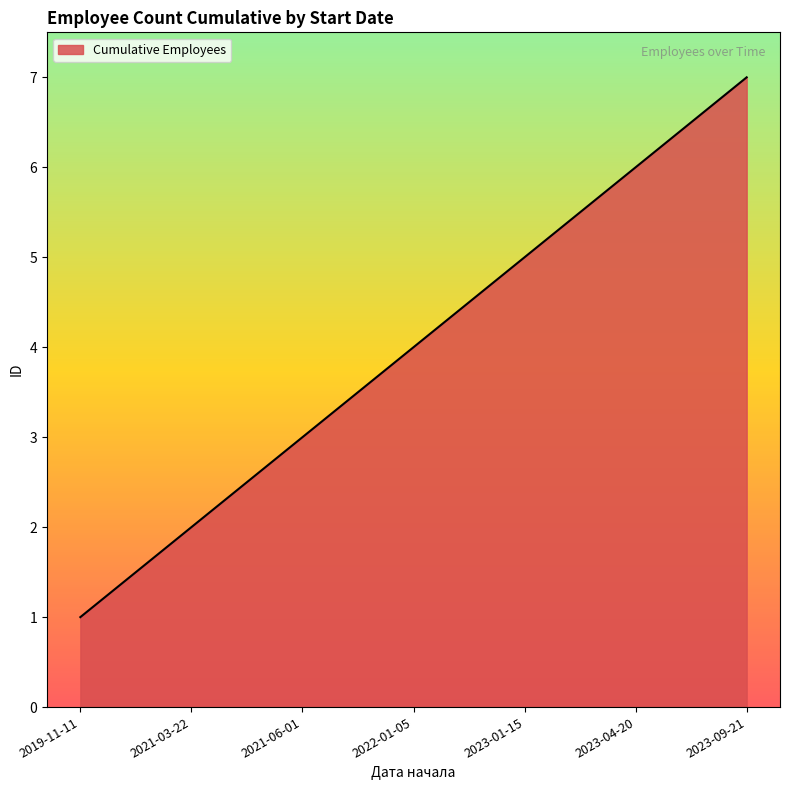

Which category has the highest value across all series?

2023-09-21